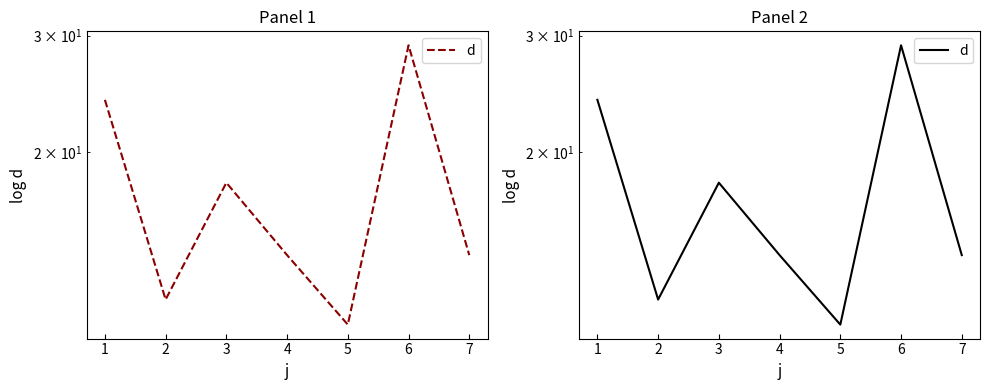

What is the value of the 4th point from the left?

14